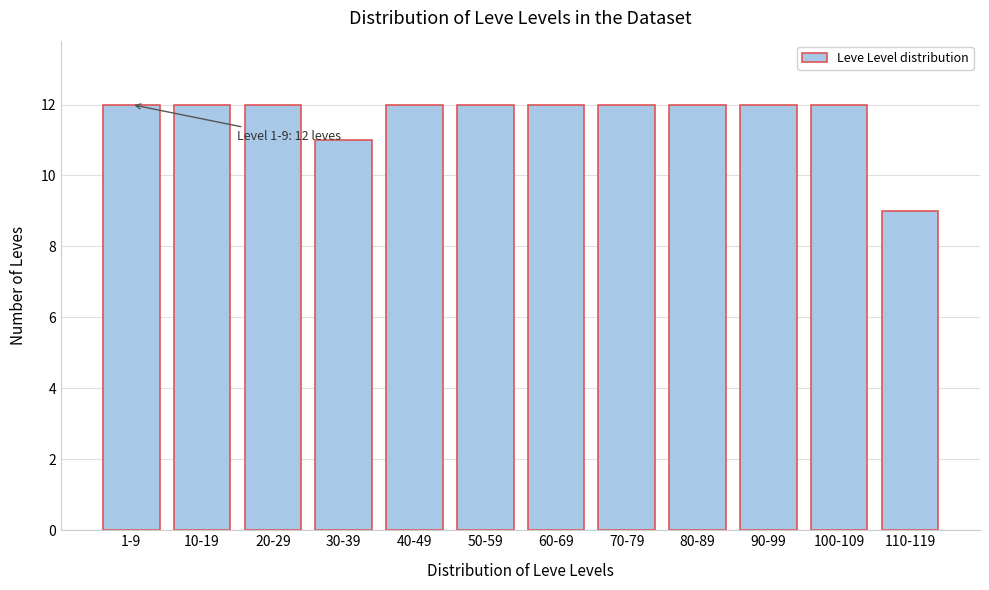

Reading left to right, transcribe all the data shown in this chart.

1-9=12	10-19=12	20-29=12	30-39=11	40-49=12	50-59=12	60-69=12	70-79=12	80-89=12	90-99=12	100-109=12	110-119=9